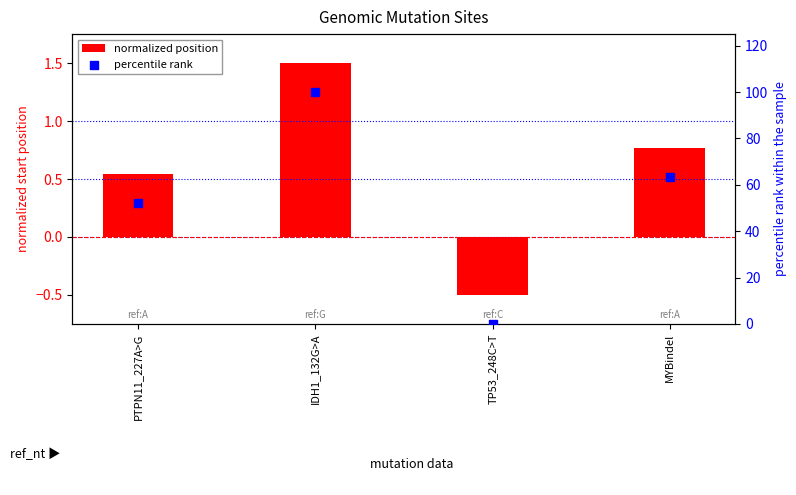

What are all the series names shown in the legend?

normalized position, percentile rank